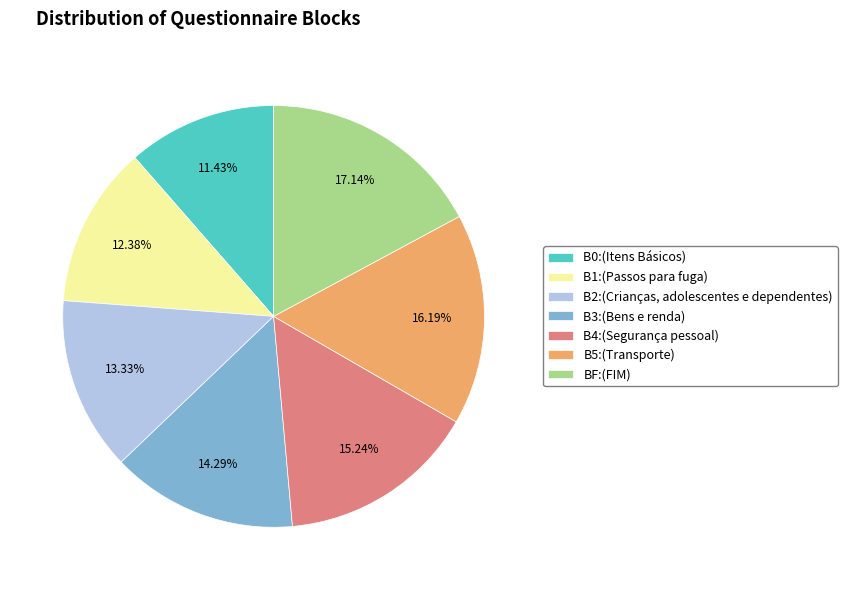

To the nearest percent, what is the combined percentage of B0 and B3?

26%